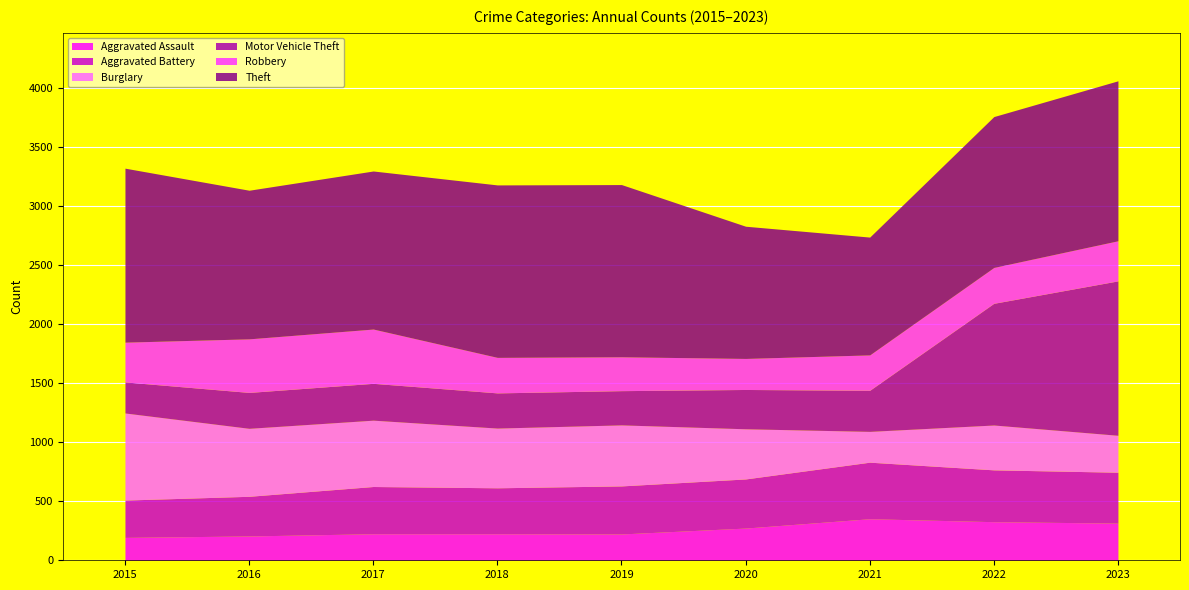

The value of Robbery at 2018 is 439. True or false?

False